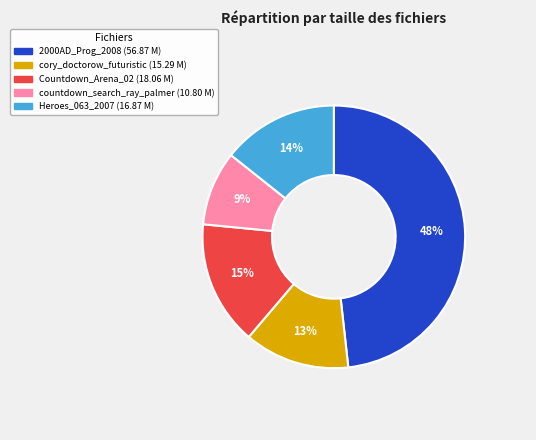

What percentage is the cory_doctorow_futuristic slice, to the nearest percent?

13%